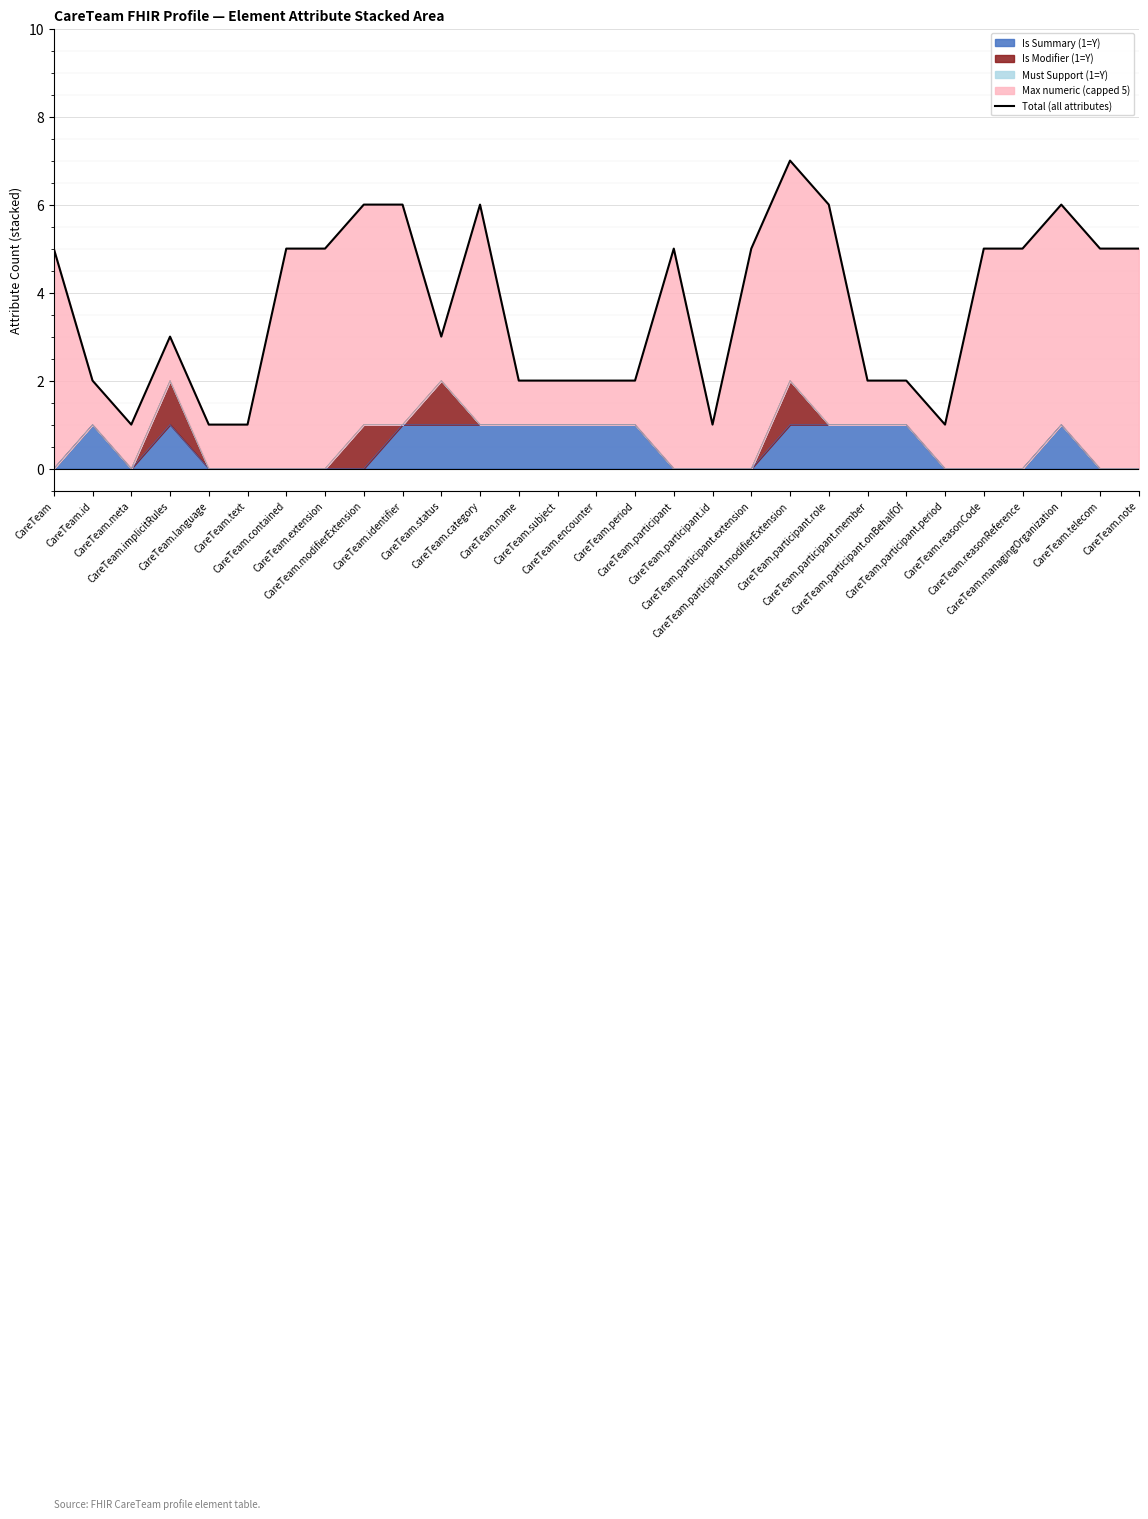

List the labels in order of value, smallest first.

CareTeam.meta, CareTeam.language, CareTeam.text, CareTeam.participant.id, CareTeam.participant.period, CareTeam.id, CareTeam.name, CareTeam.subject, CareTeam.encounter, CareTeam.period, CareTeam.participant.member, CareTeam.participant.onBehalfOf, CareTeam.implicitRules, CareTeam.status, CareTeam, CareTeam.contained, CareTeam.extension, CareTeam.participant, CareTeam.participant.extension, CareTeam.reasonCode, CareTeam.reasonReference, CareTeam.telecom, CareTeam.note, CareTeam.modifierExtension, CareTeam.identifier, CareTeam.category, CareTeam.participant.role, CareTeam.managingOrganization, CareTeam.participant.modifierExtension